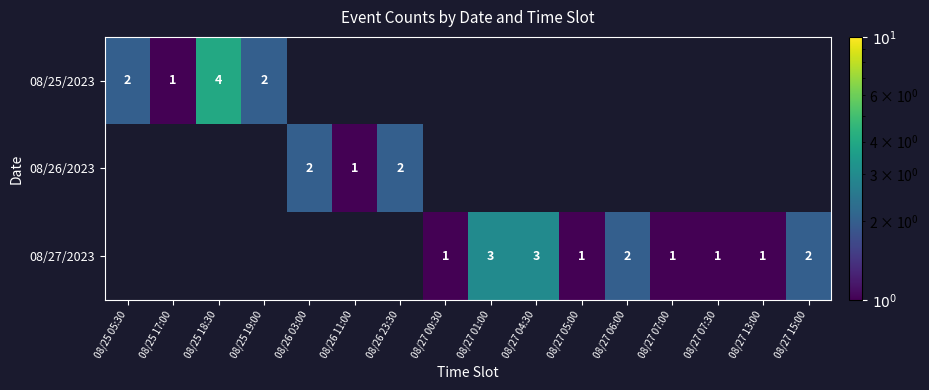

The value of 08/27/2023 at 08/27 05:00 is 1. True or false?

True